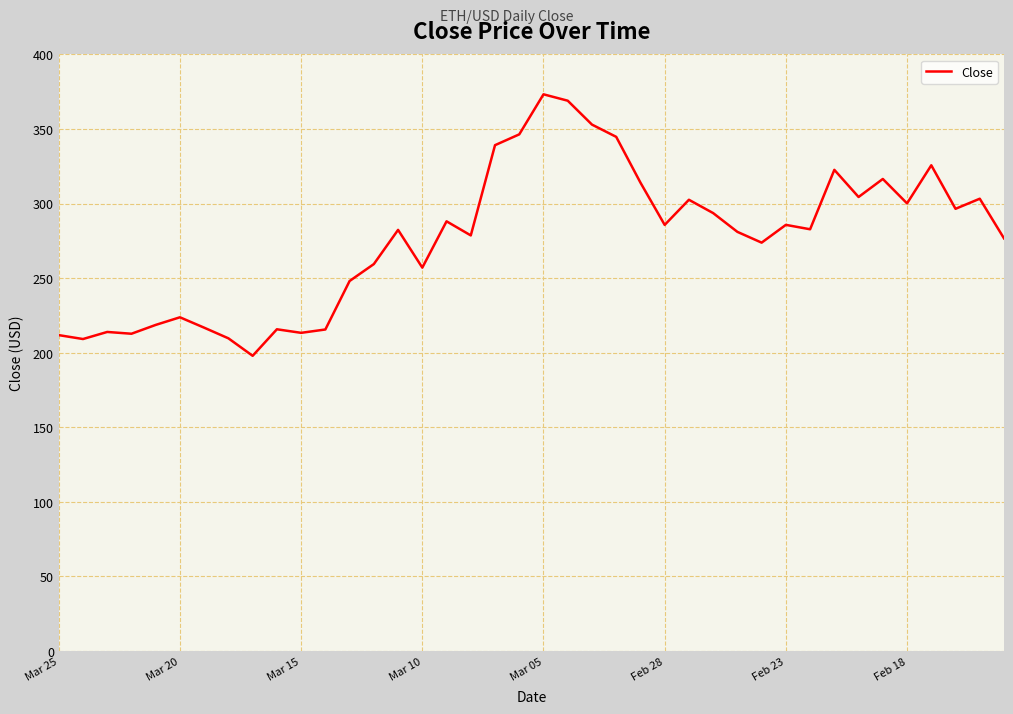

What is the difference between the maximum and minimum values?

175.3